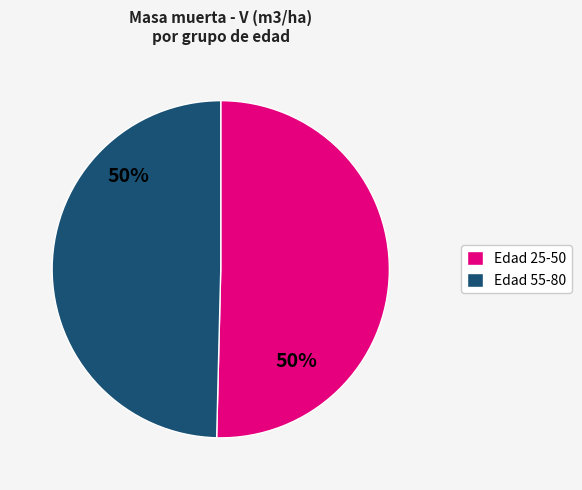

To the nearest percent, what is the average slice percentage?

50%